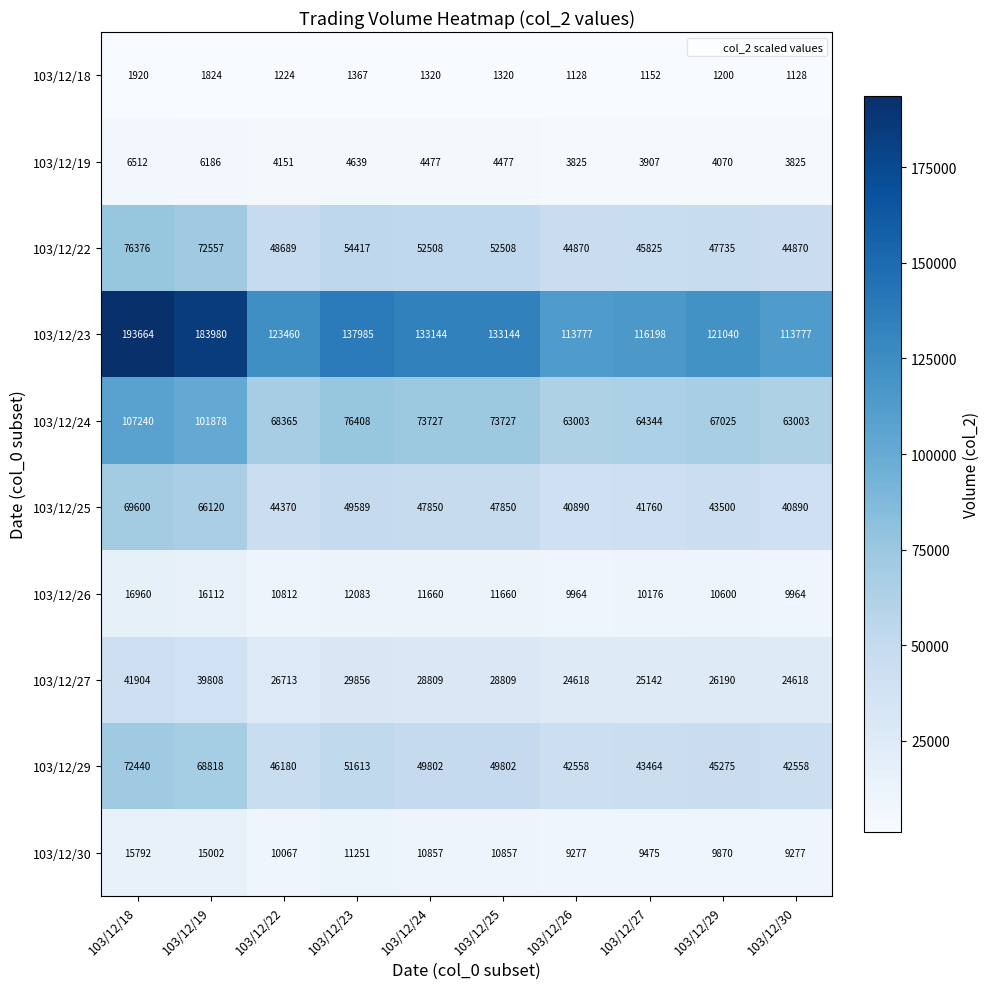

How many categories are shown in the chart?

10